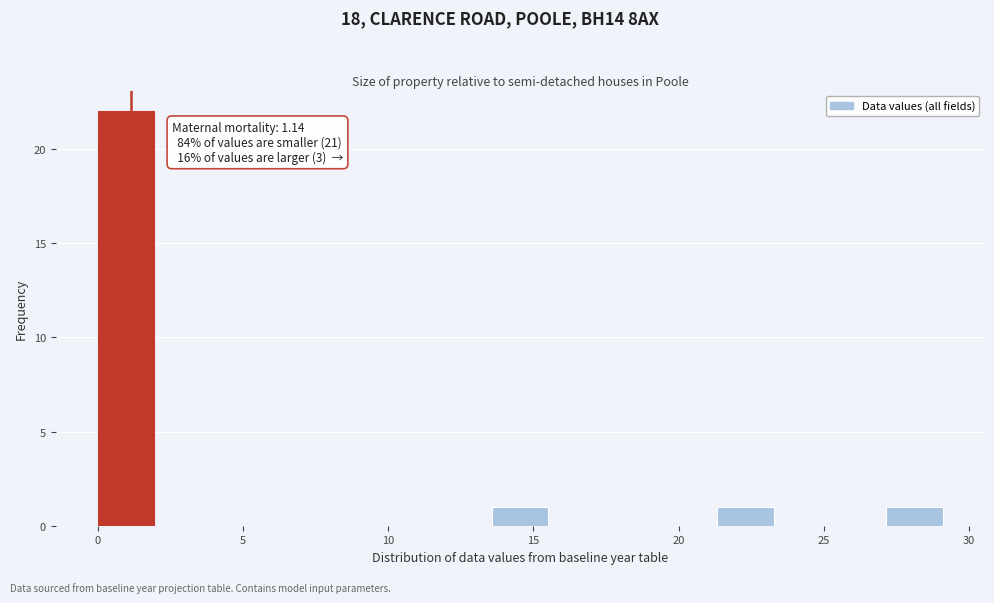

Read against the x-axis, roughly where is the centre of the tallest bar?

1.0